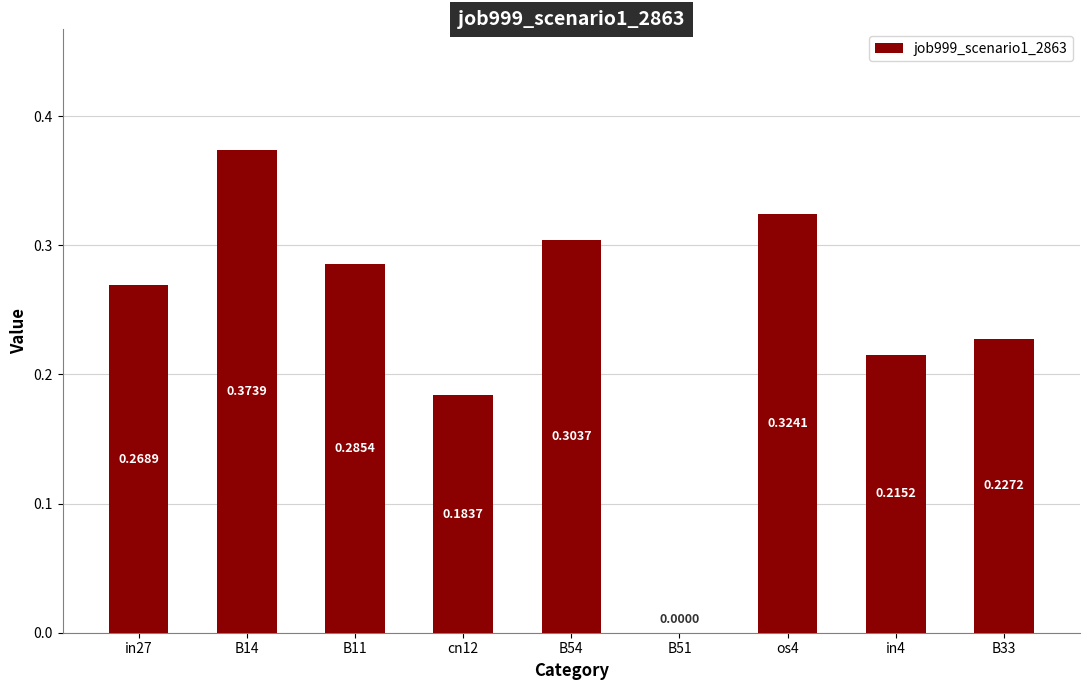

Which has a higher value, B11 or B33?

B11